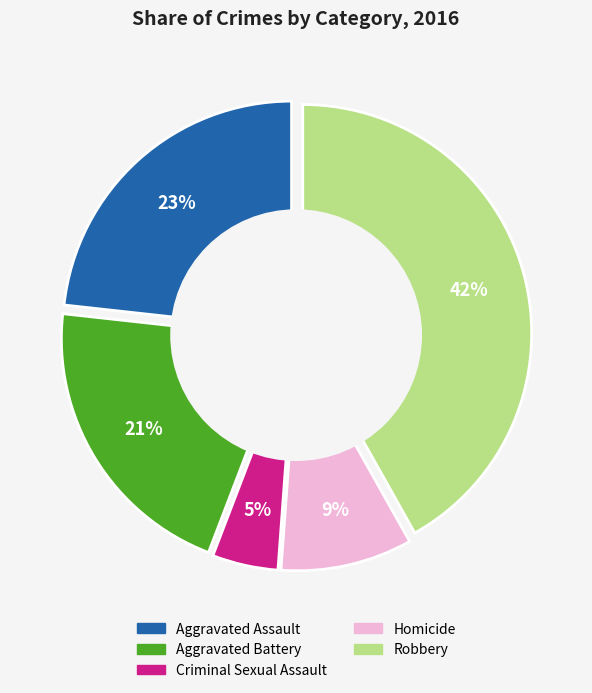

Is there a majority slice in this chart?

No